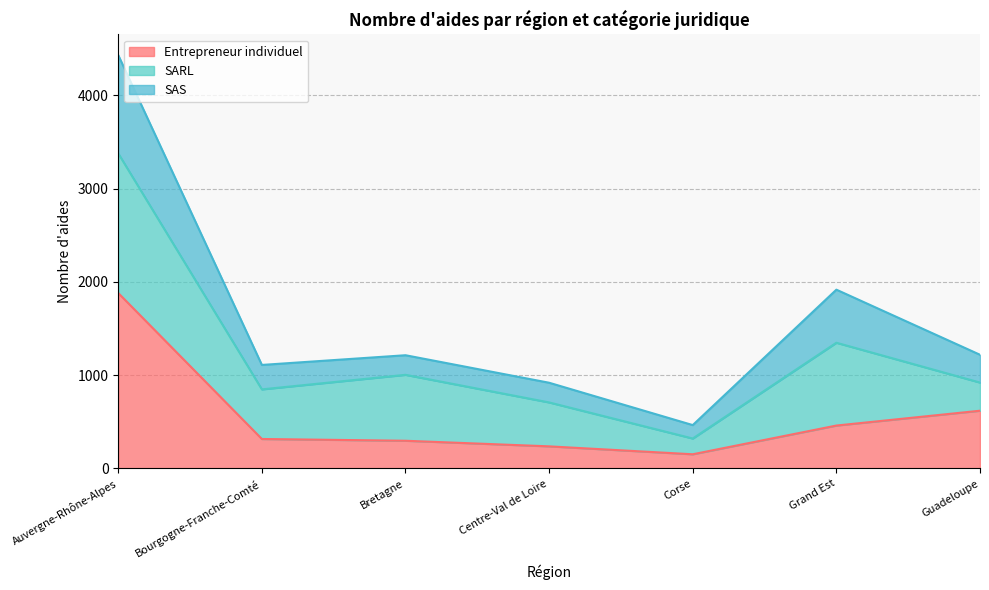

Which category has the lowest value across all series?

Corse